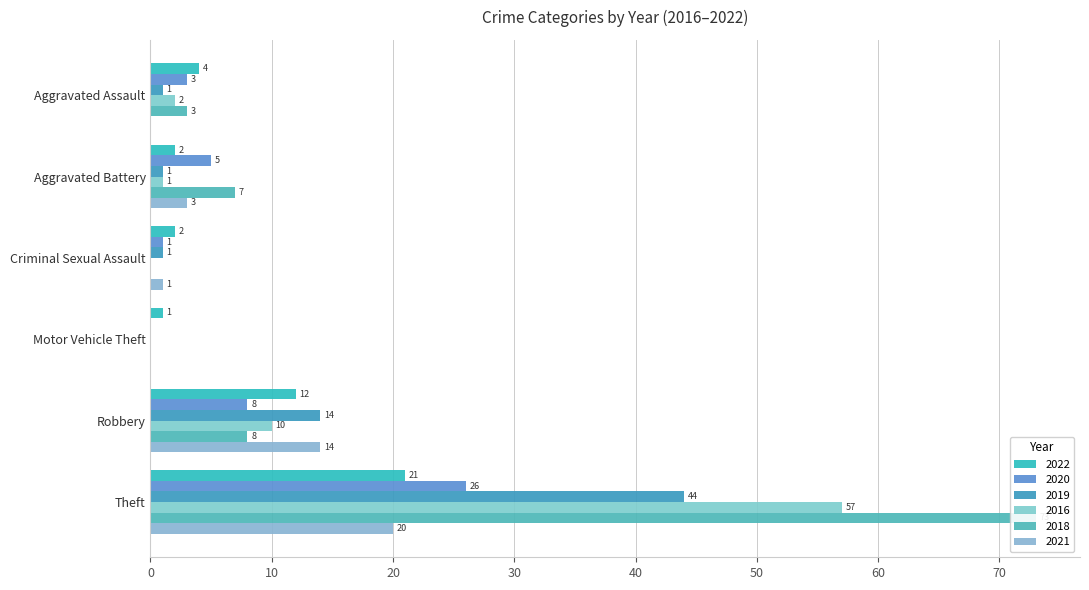

Is it true that 2020 equals 3 at Aggravated Assault?

True